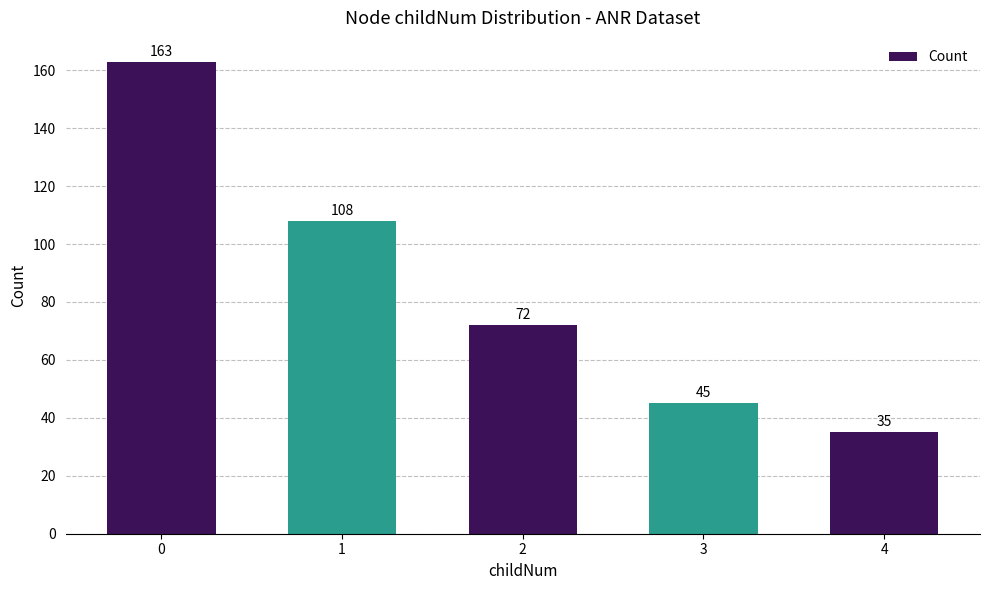

True or false: the data shows 35 at 4.

True